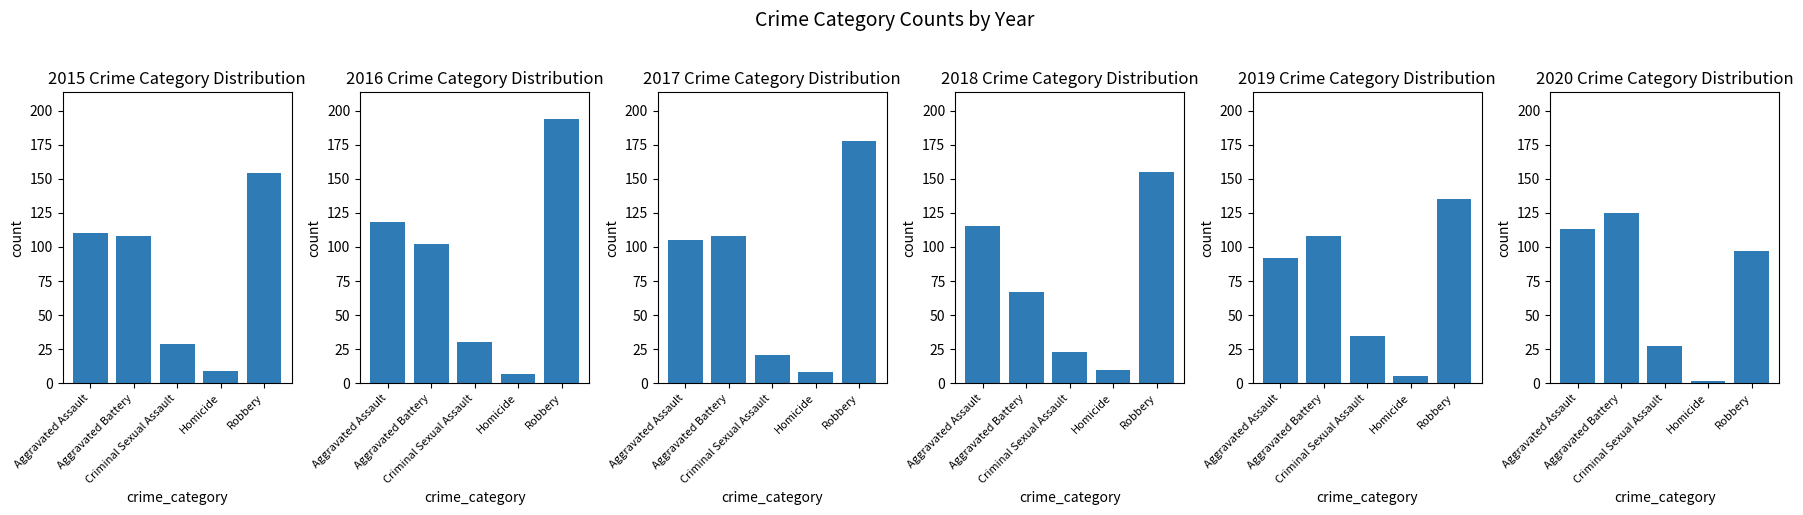

Which category has the lowest value in the 2020 series?

Homicide